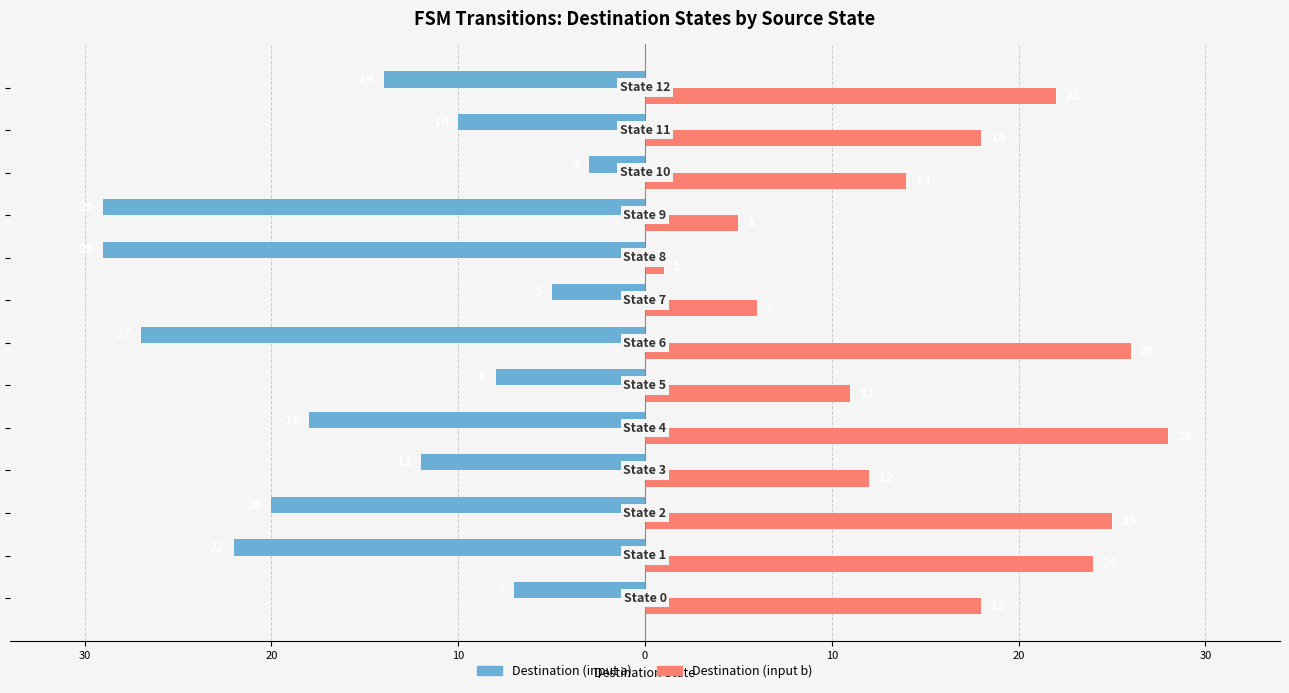

What are all the series names shown in the legend?

Destination (input a), Destination (input b)